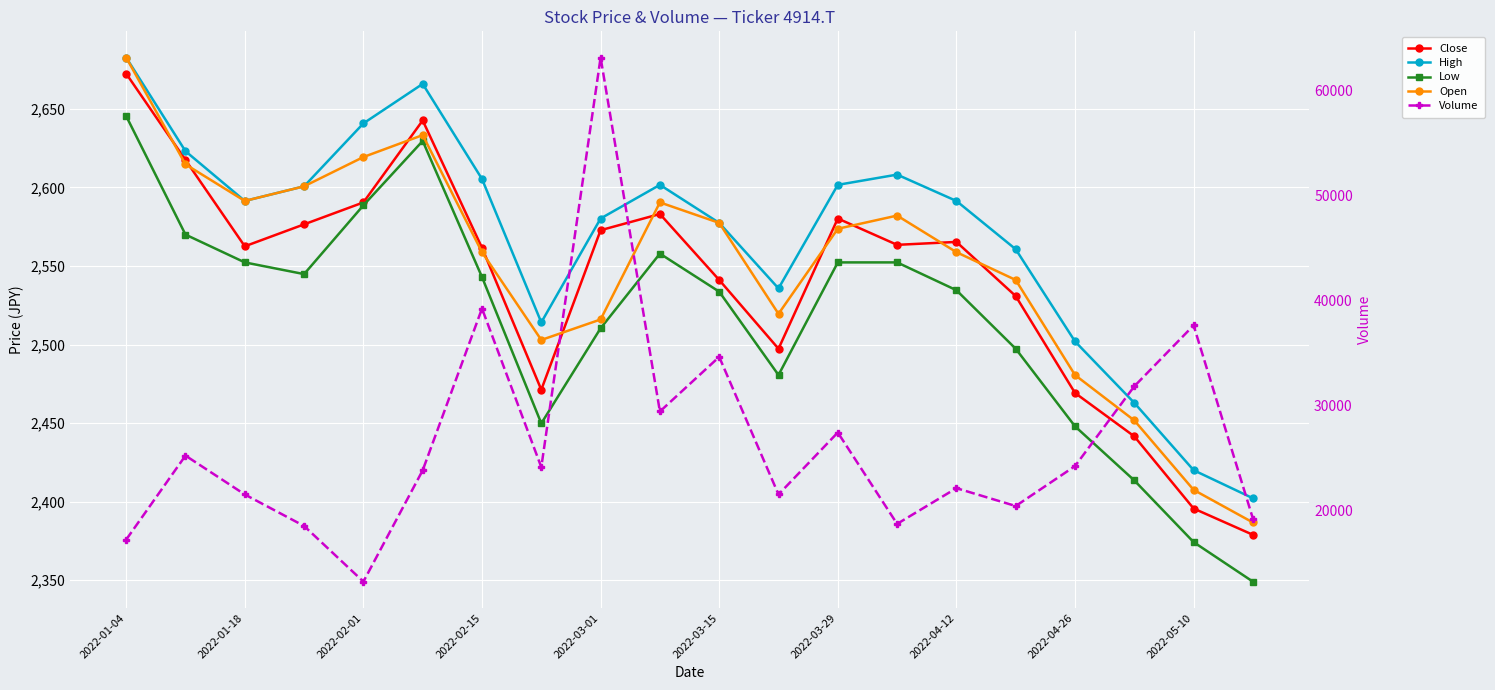

Where does the Open series first go above 2573?

2022-01-04